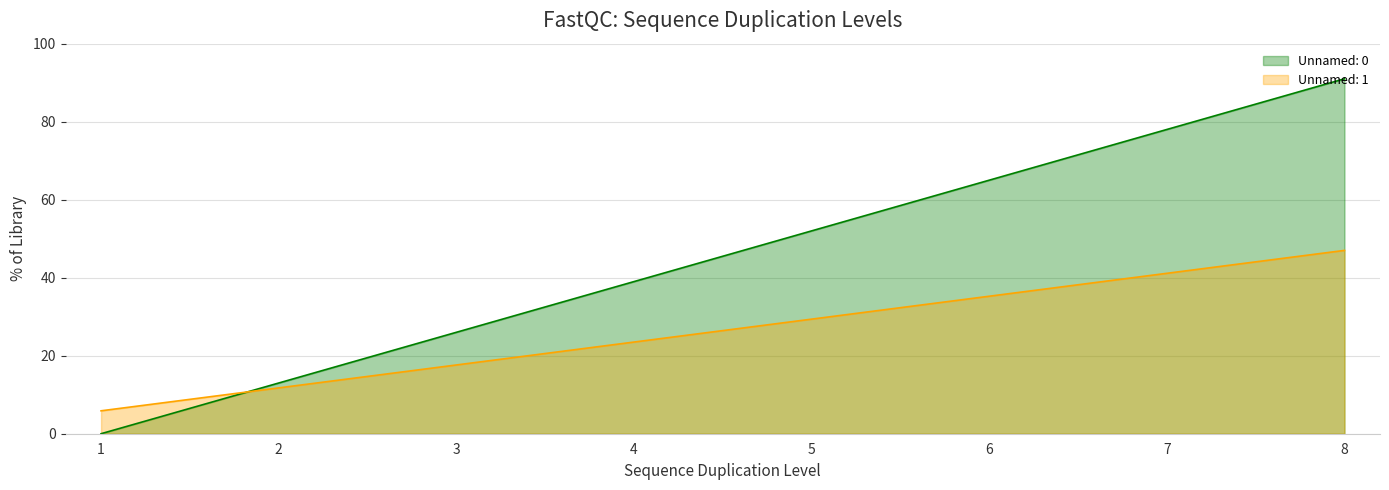

What is the value of the Unnamed: 1 point at the 3rd from the left?

17.6